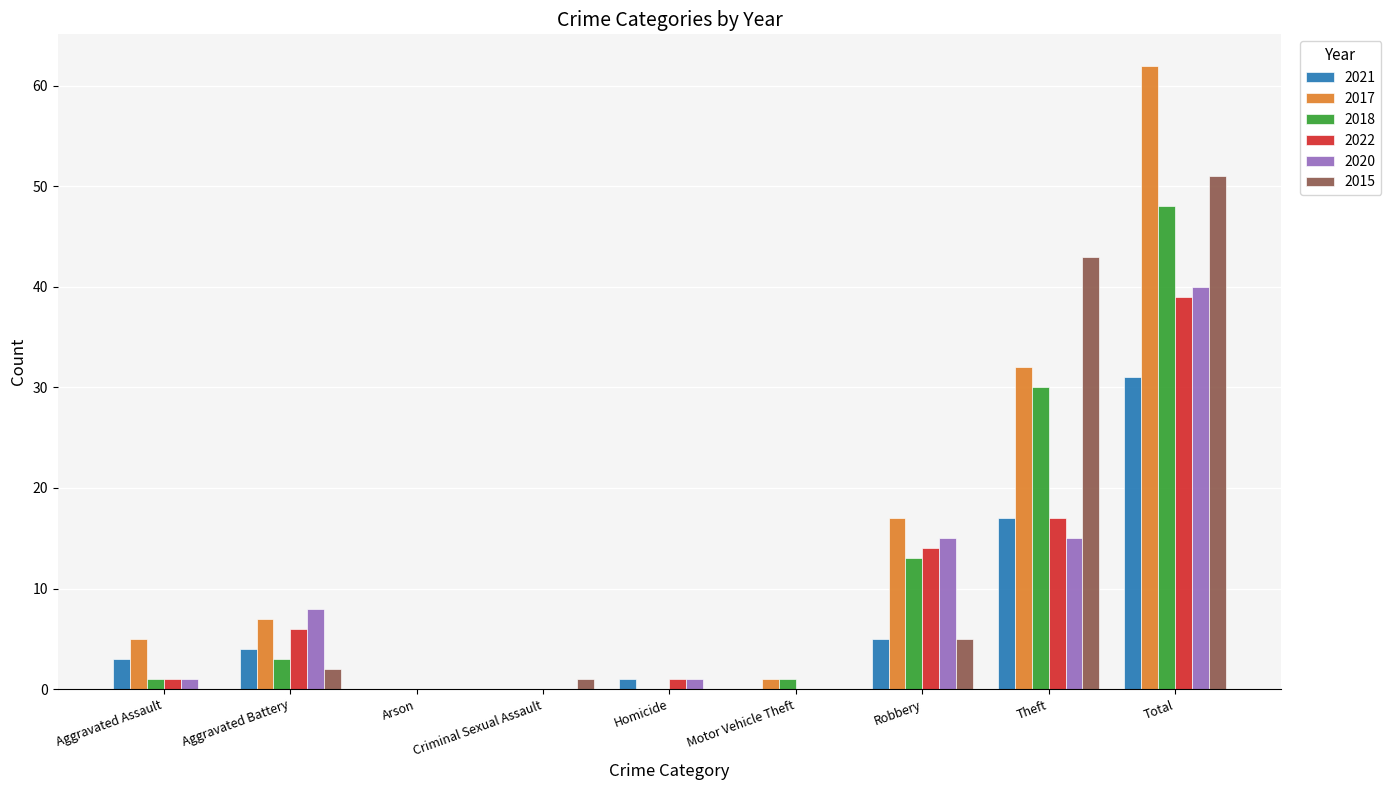

Which category has the highest value in the 2017 series?

Total